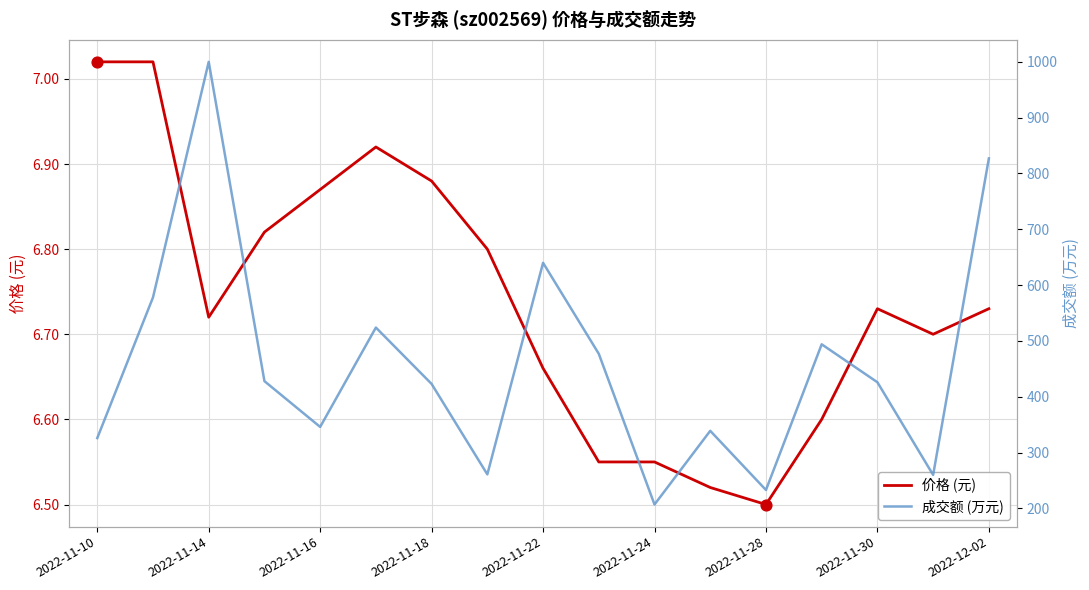

Where is 价格 (元) nearest to the value 6?

2022-11-28